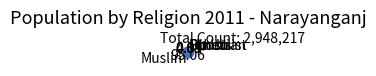

Which slice represents more than half of the pie?

Muslim